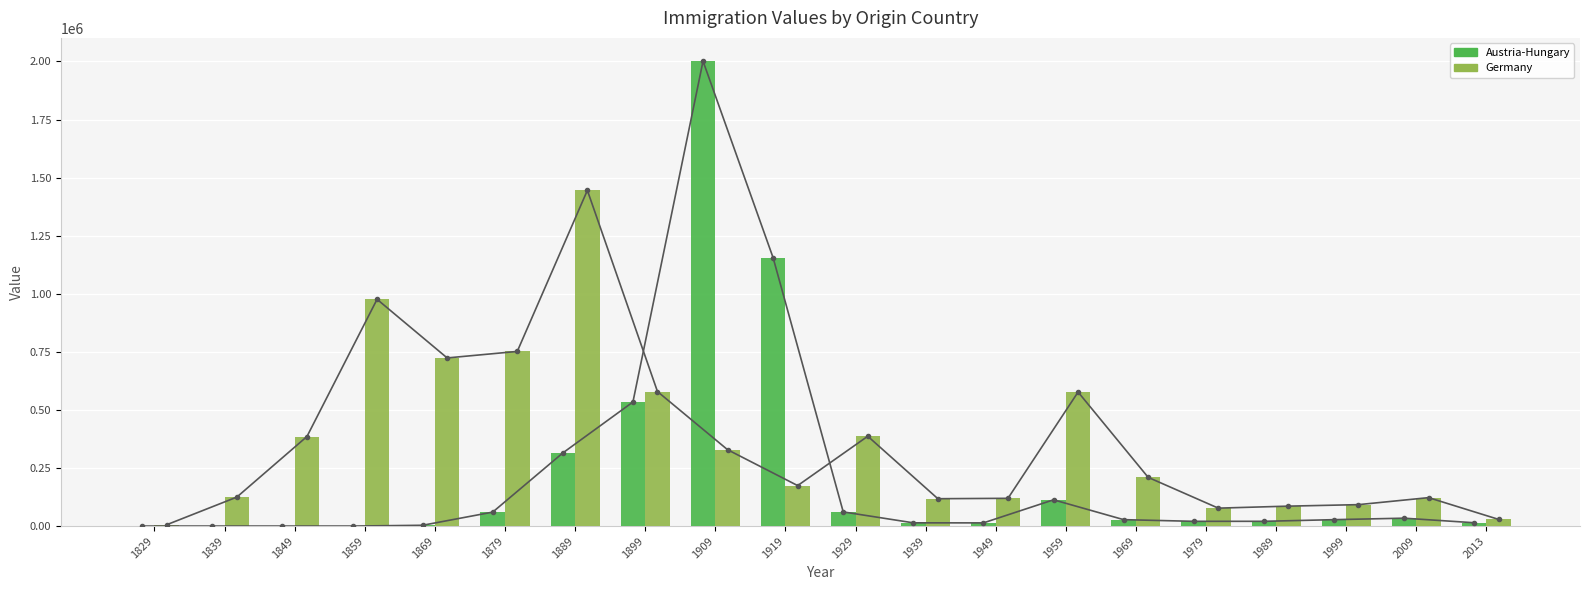

True or false: Austria-Hungary trend has a value of 0 at 1839.

True